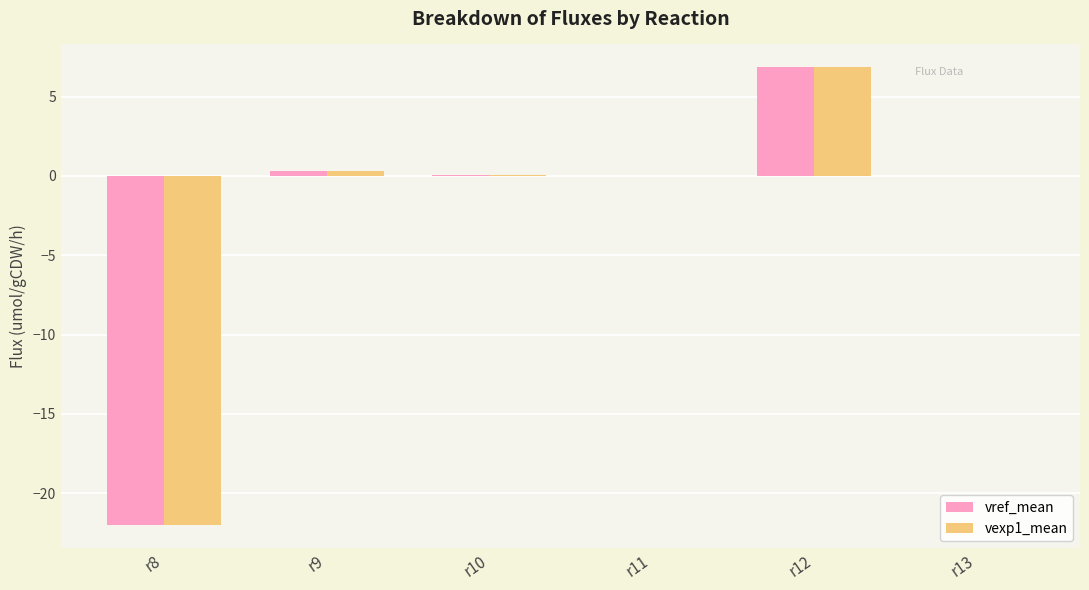

Which category has the highest value across all series?

r12